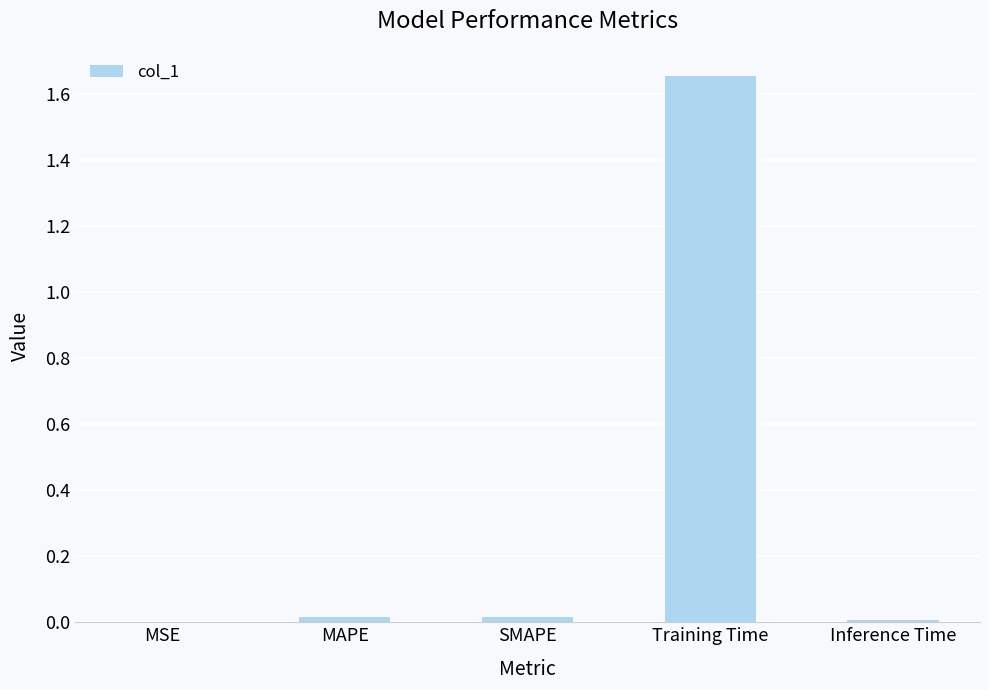

The chart shows a value of 0.0 at Inference Time. True or false?

True